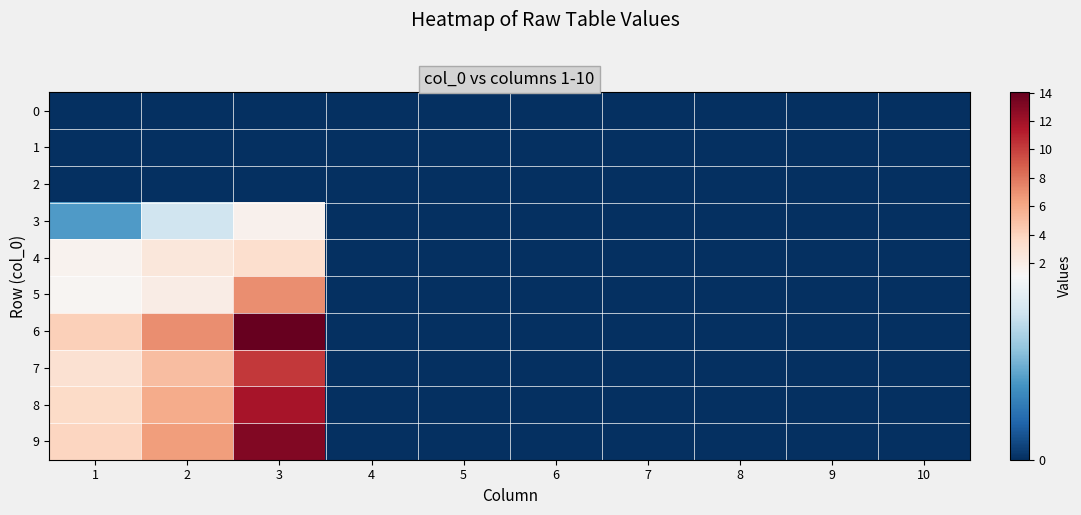

List the series in order of their peak value, lowest first.

0, 1, 2, 3, 4, 5, 7, 8, 9, 6